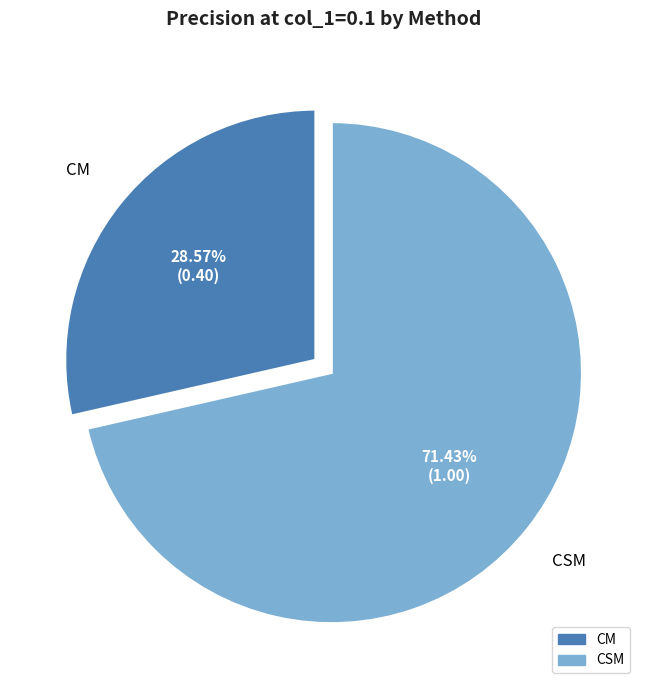

Is there any slice that represents more than half of the pie?

Yes